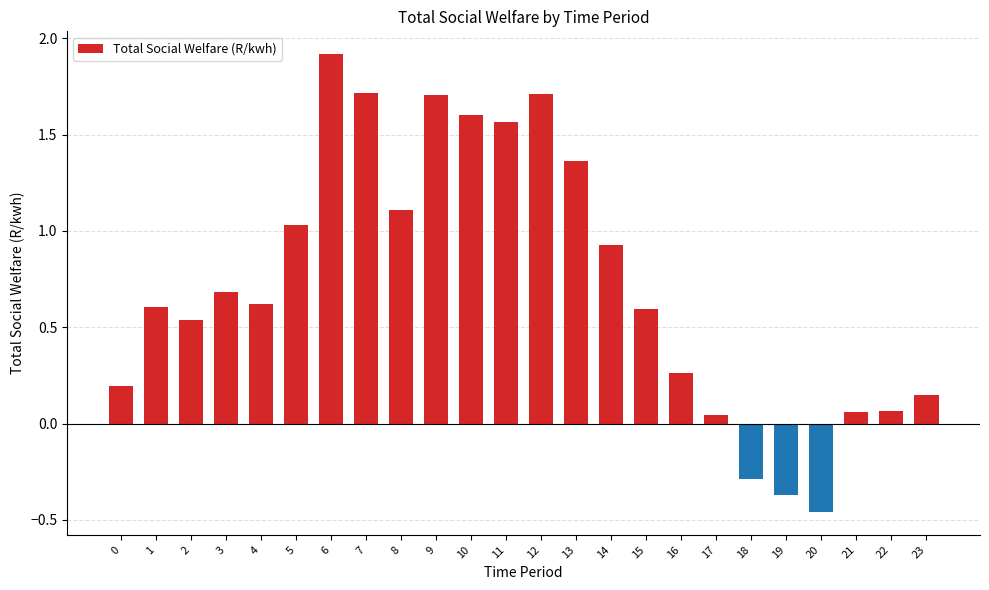

True or false: the data shows 1.7 at 12.

True